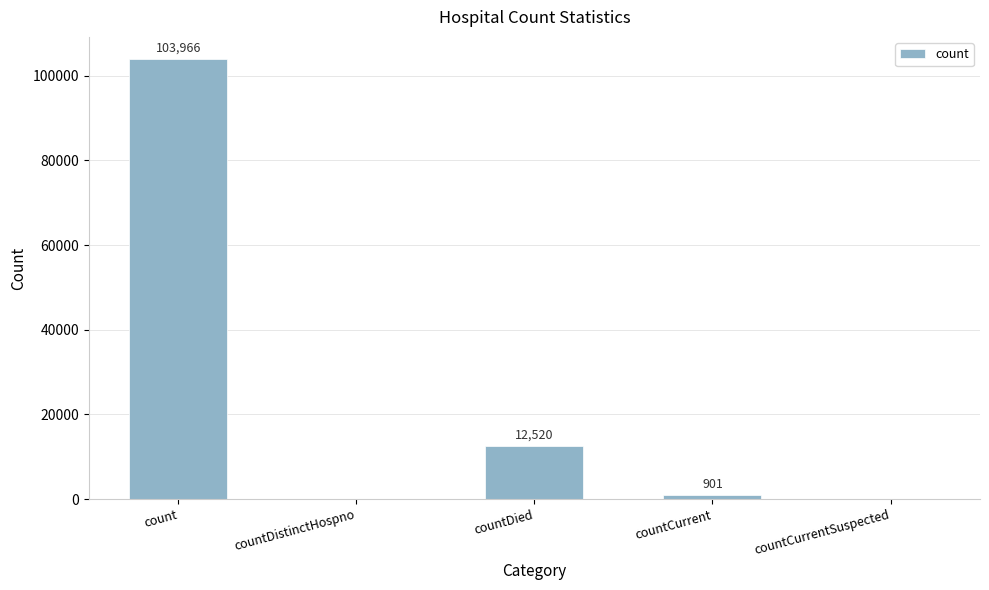

What is the average value?

23477